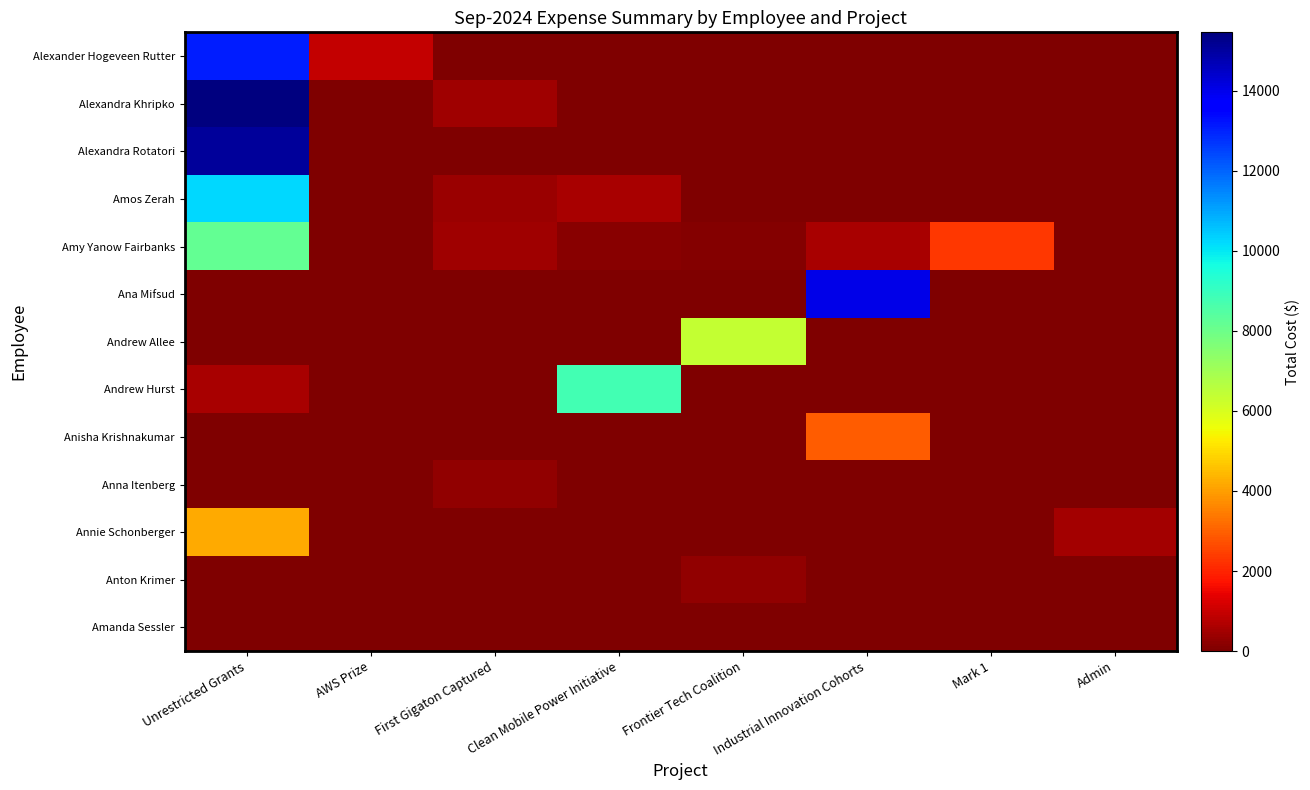

How many series are shown in this chart?

13